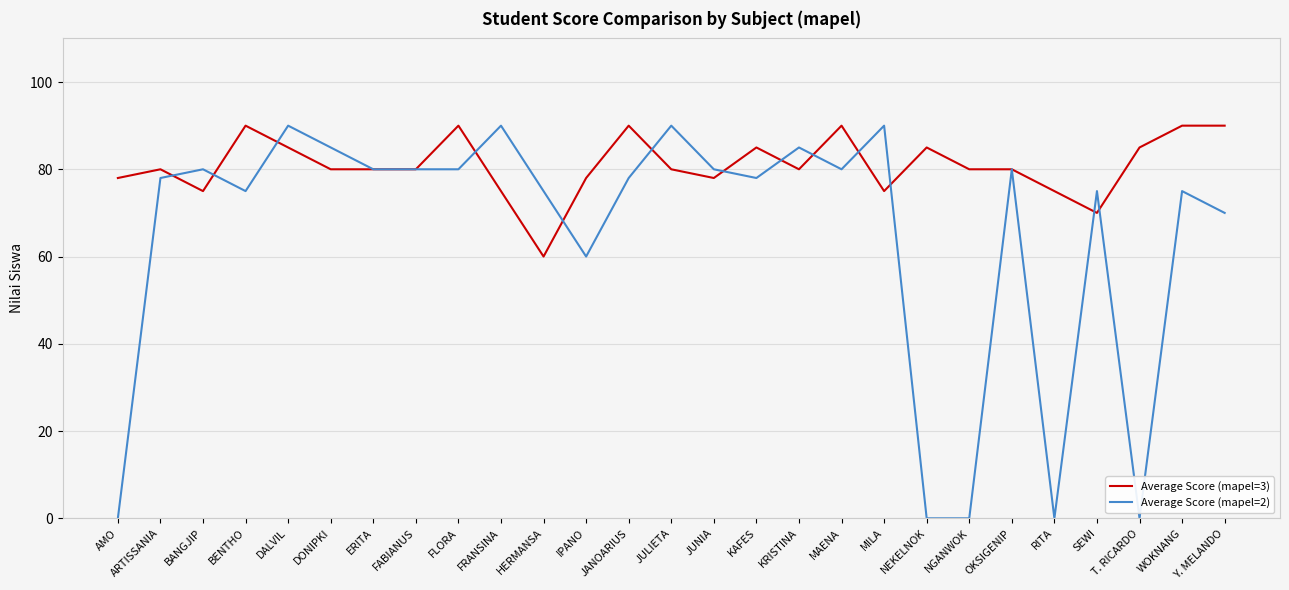

What is the spread (max minus min) of values at BENTHO?

15